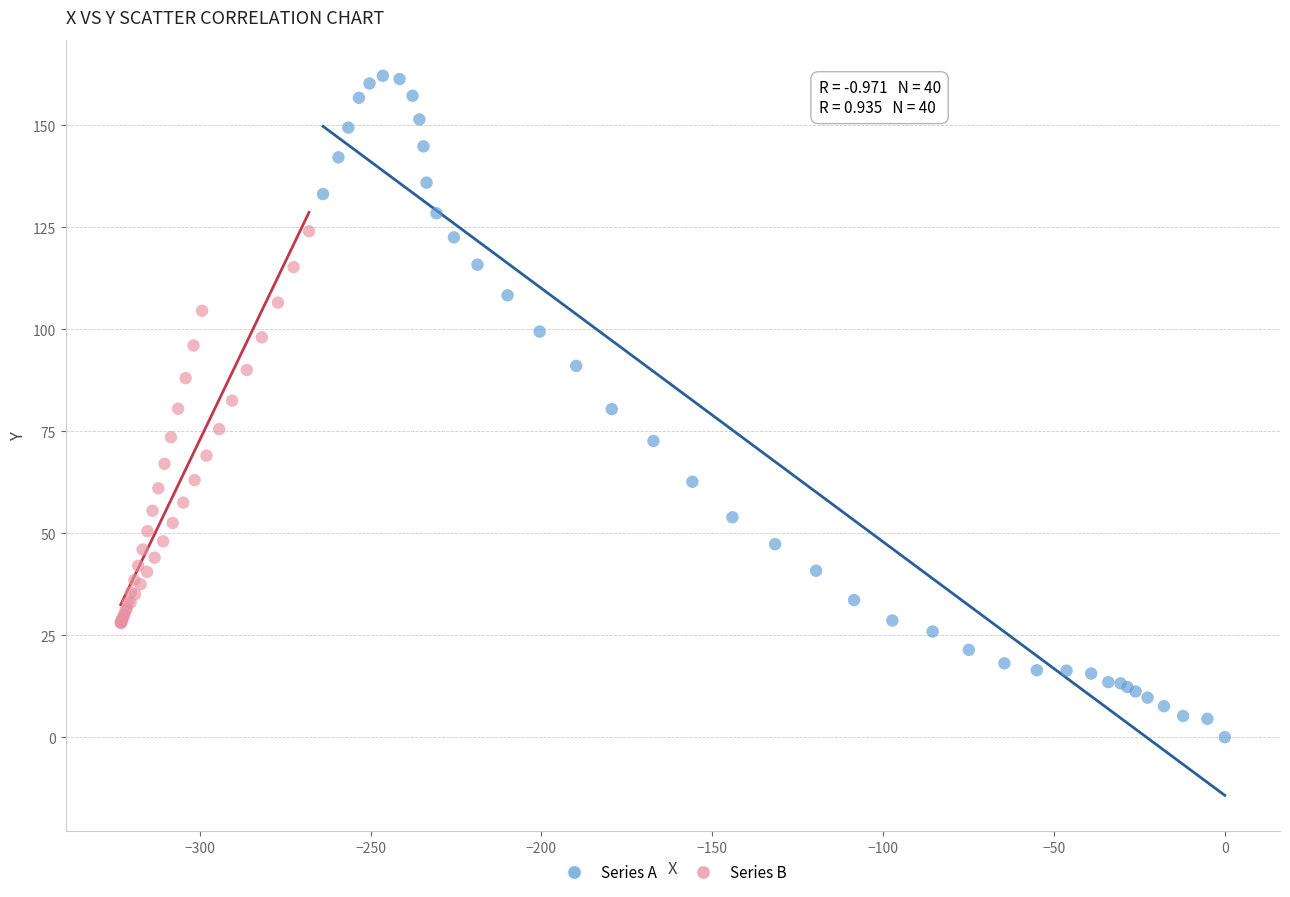

Which series contains the lowest Y value?

Series A